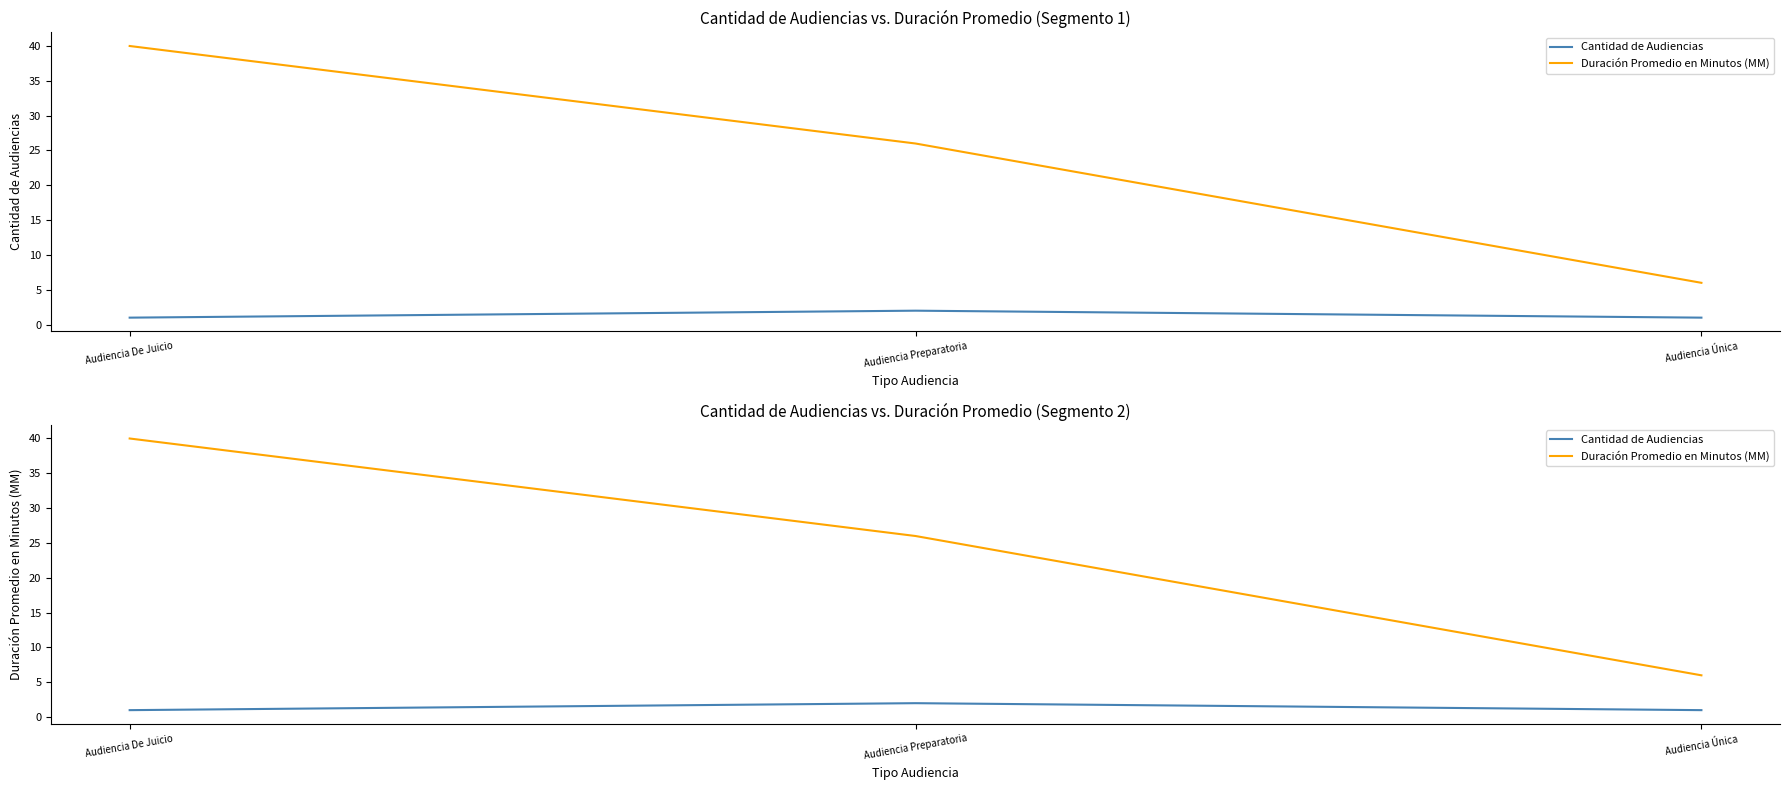

Where is Duración Promedio en Minutos (MM) nearest to the value 23?

Audiencia Preparatoria